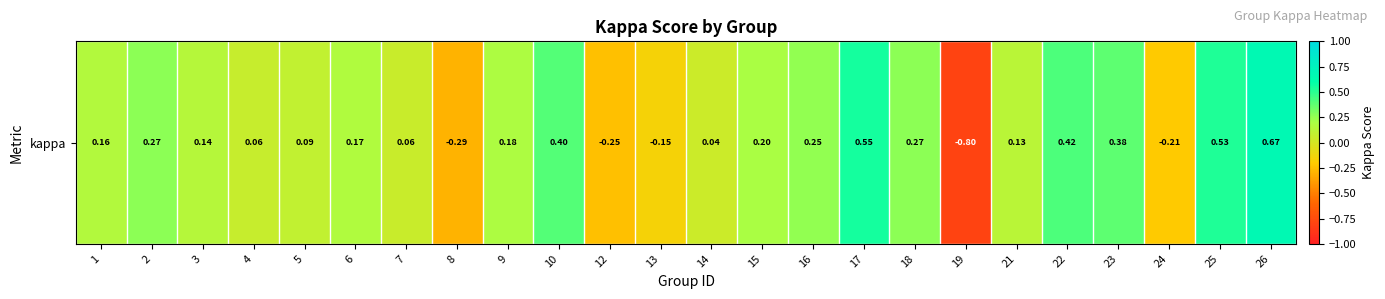

How many distinct data groups are displayed?

1